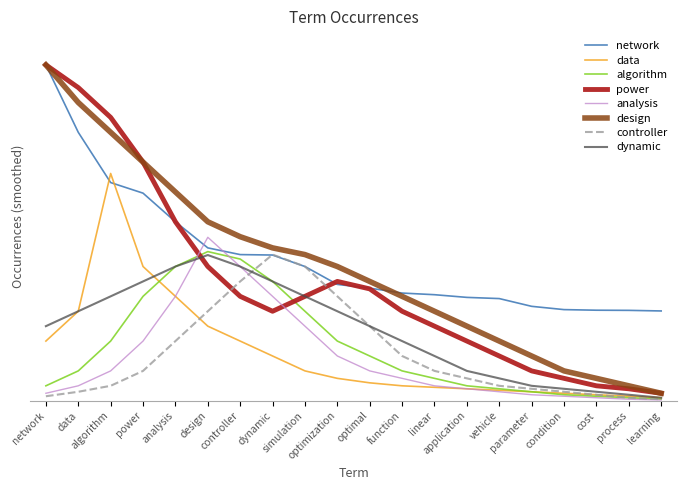

Is this an area chart (filled region under the line)?

No